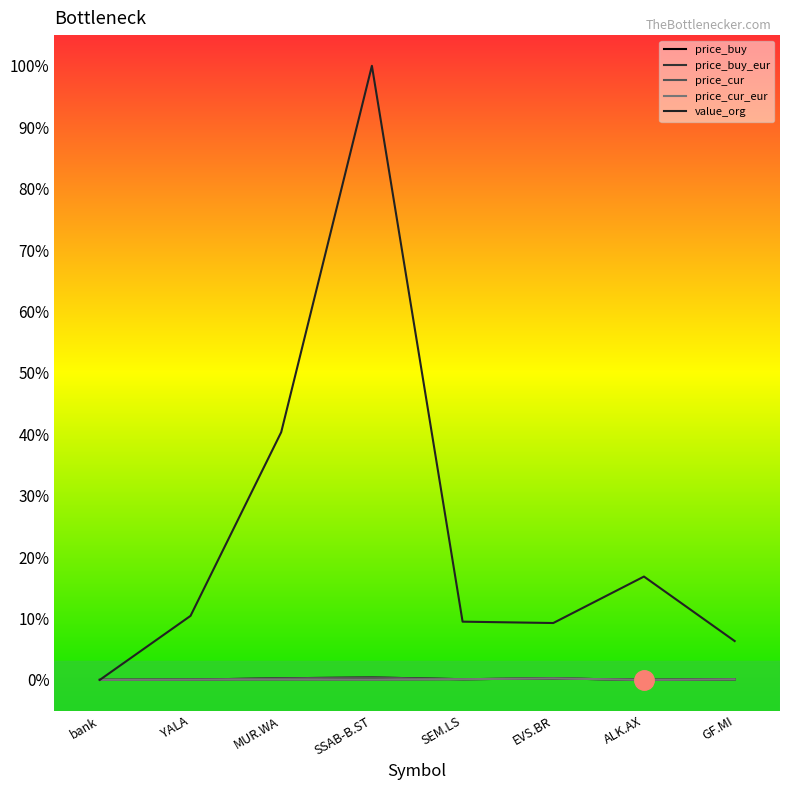

Is the value of price_cur_eur at GF.MI greater than the value of price_cur at YALA?

Yes